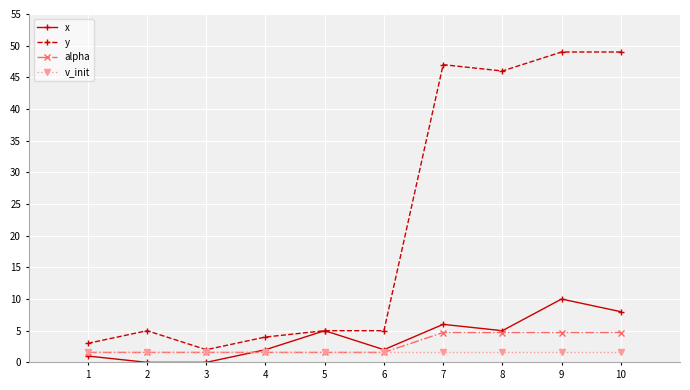

How many categories are shown in the chart?

10